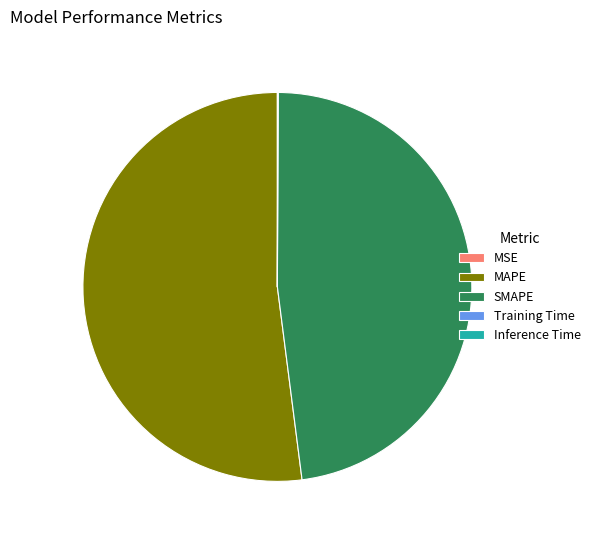

Which category has the biggest portion of the pie?

MAPE